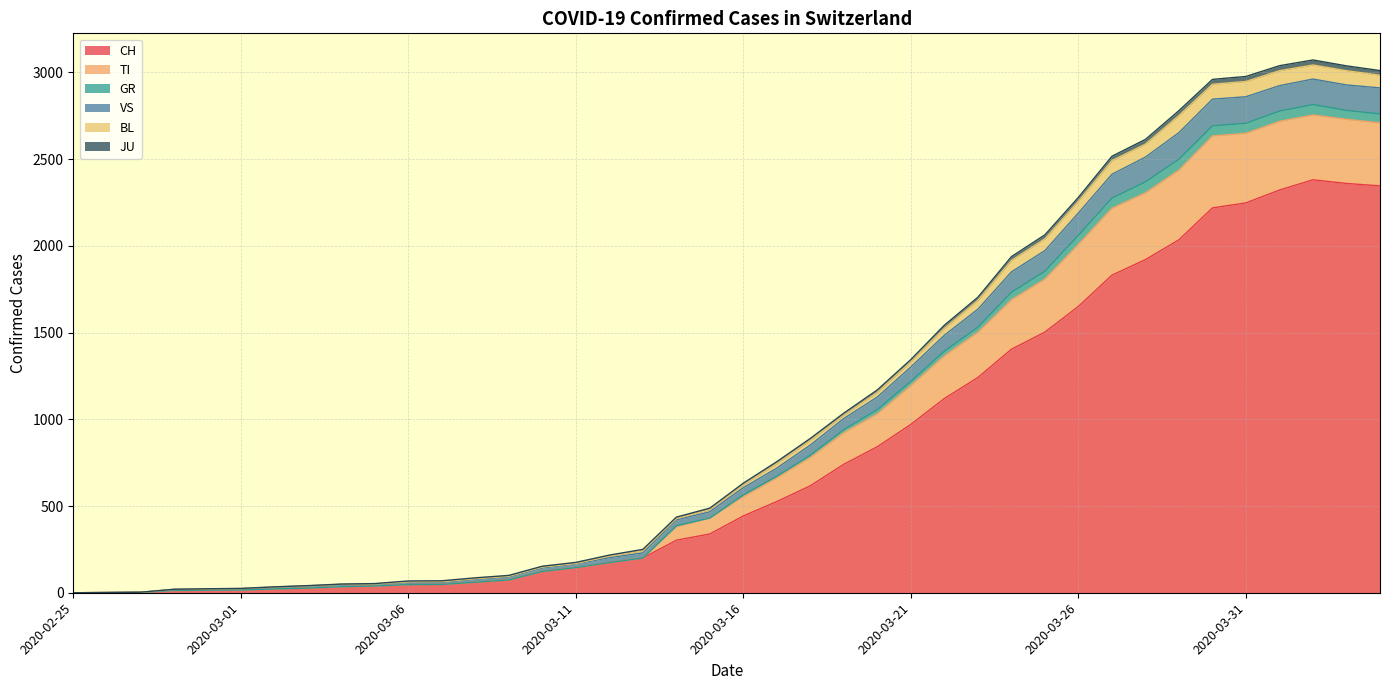

At which category is the sum across all series the highest?

2020-04-02